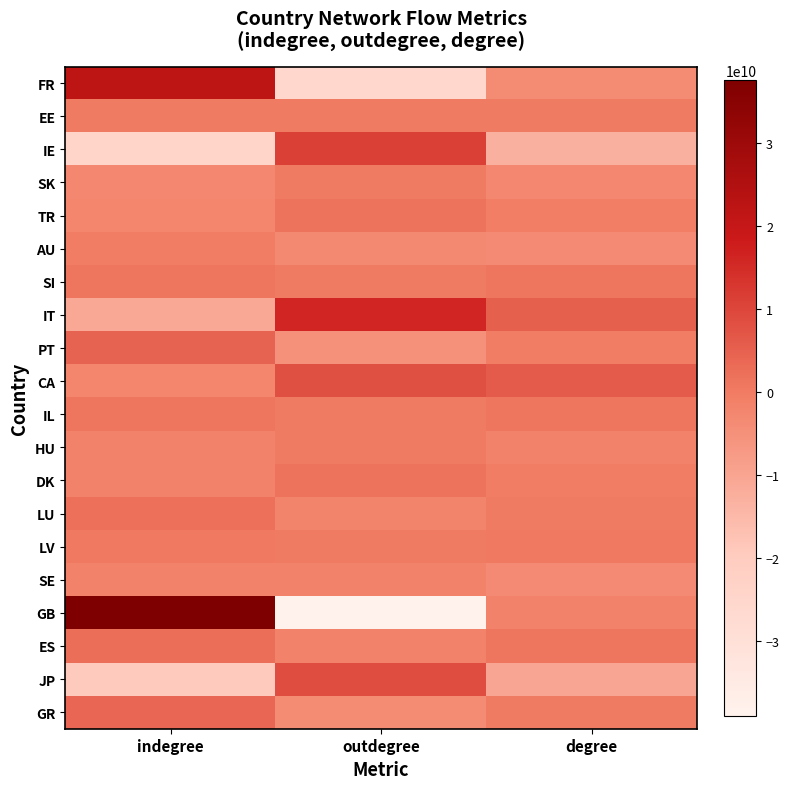

What is the minimum value shown in the chart?

-38917679294